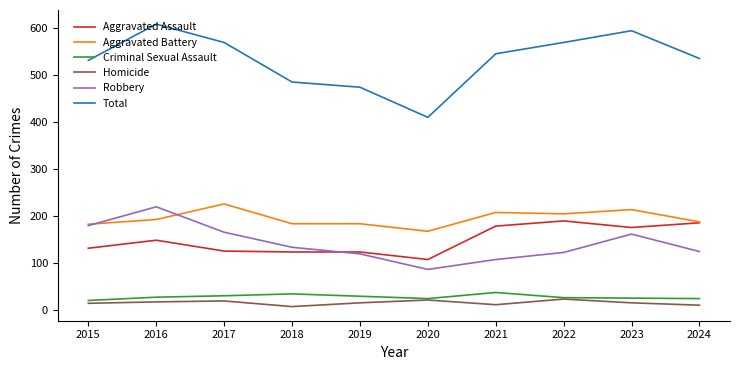

What are all the series names shown in the legend?

Aggravated Assault, Aggravated Battery, Criminal Sexual Assault, Homicide, Robbery, Total